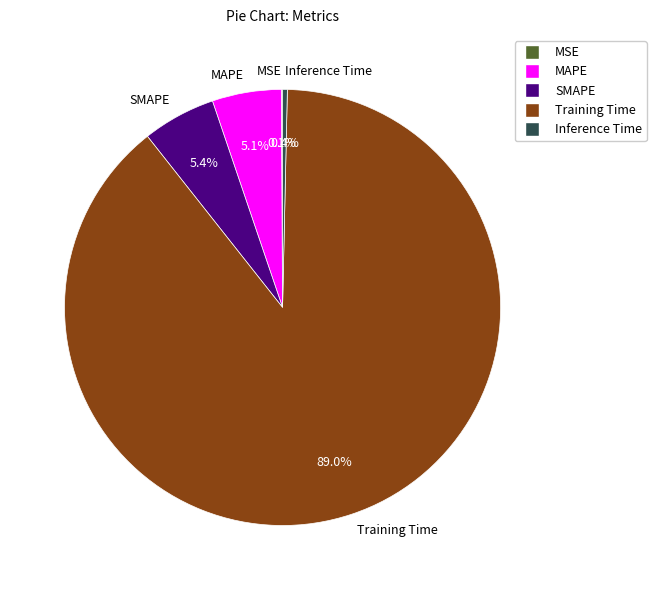

Which has a higher value, Inference Time or MAPE?

MAPE